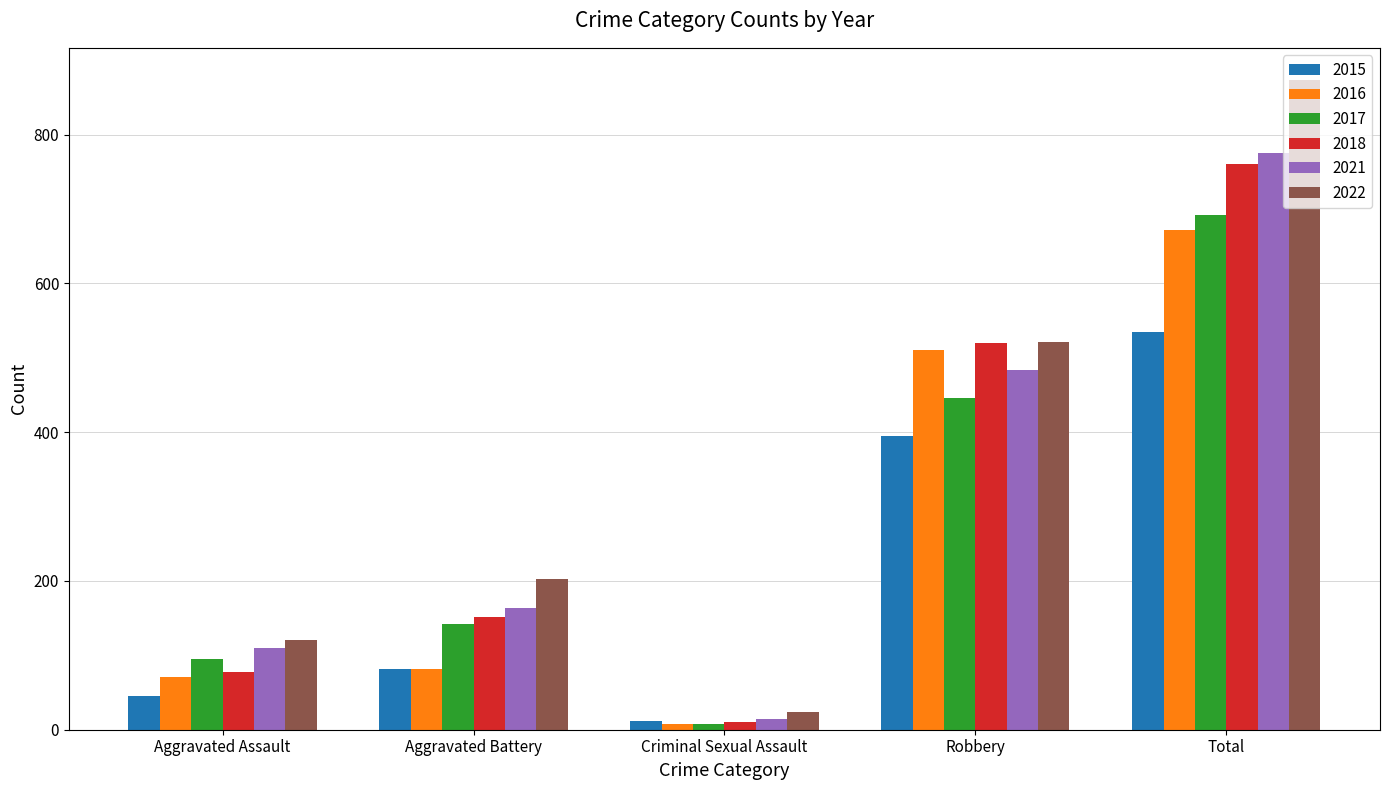

Where is 2016 nearest to the value 340?

Robbery